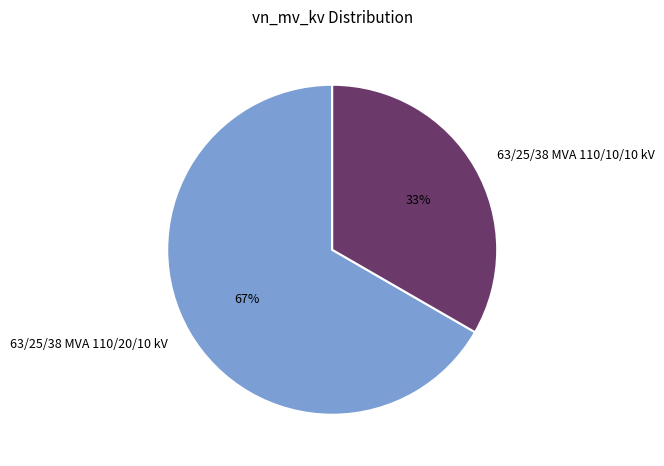

Does any single category account for the majority?

Yes